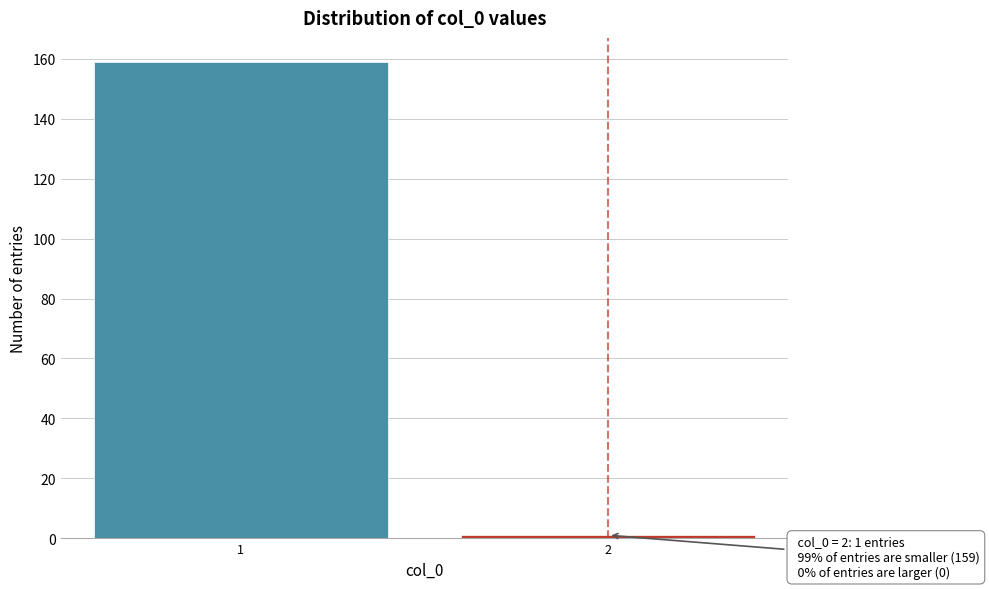

Reading left to right, list all the values displayed in this chart.

1=159	2=1